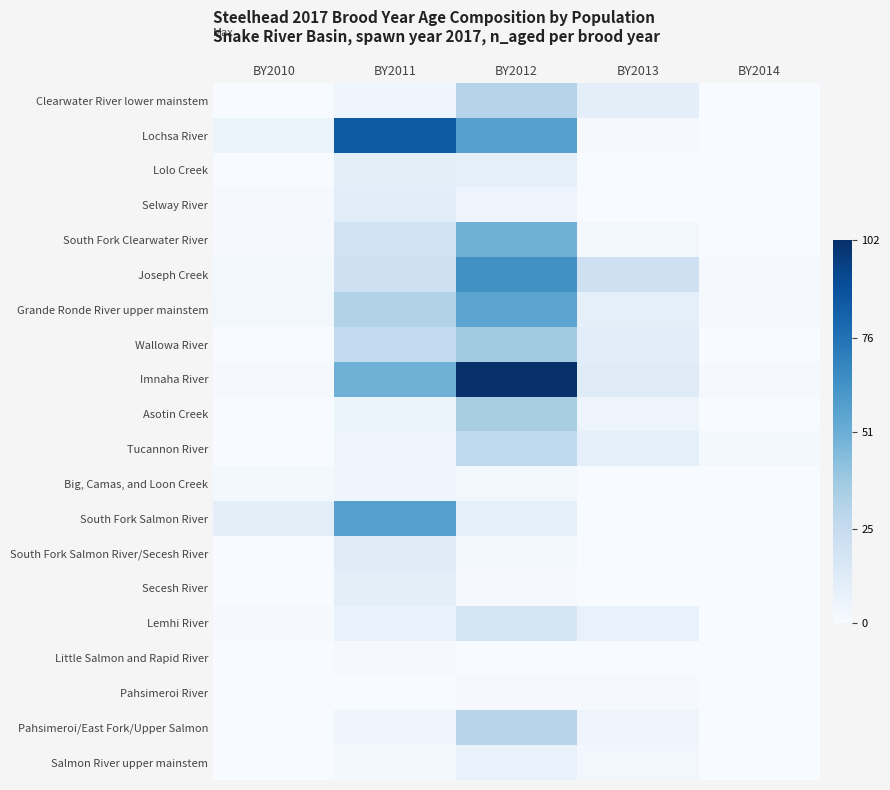

Which series has the largest total across all categories?

Imnaha River